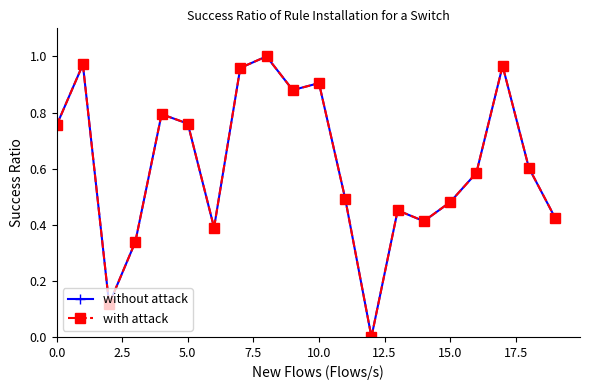

Is this an area chart (filled region under the line)?

No